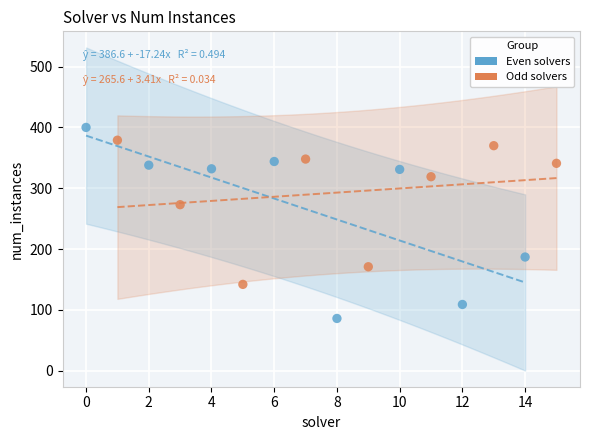

Which series has the widest spread of Y values?

Even solvers